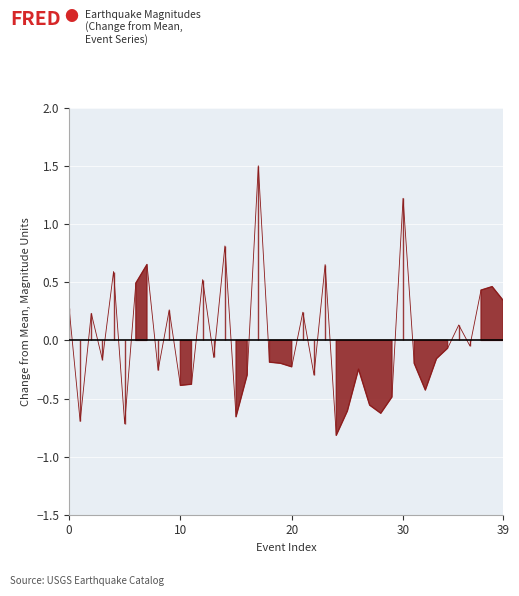

List the labels in order of value, largest first.

17, 30, 14, 7, 23, 4, 12, 6, 38, 37, 39, 0, 9, 21, 2, 35, 36, 34, 13, 33, 3, 18, 19, 31, 20, 26, 8, 16, 22, 11, 10, 32, 29, 27, 25, 28, 15, 1, 5, 24